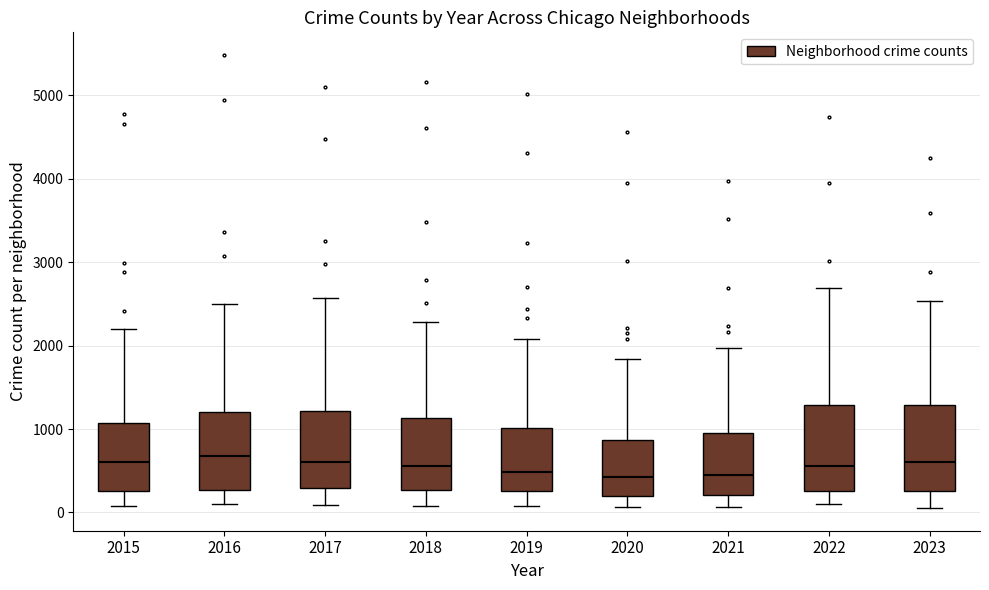

Where is the lower edge of the box at x = 2023 on the y-axis? The values are not printed on the chart, so give them approximately, as read against the axis.

300